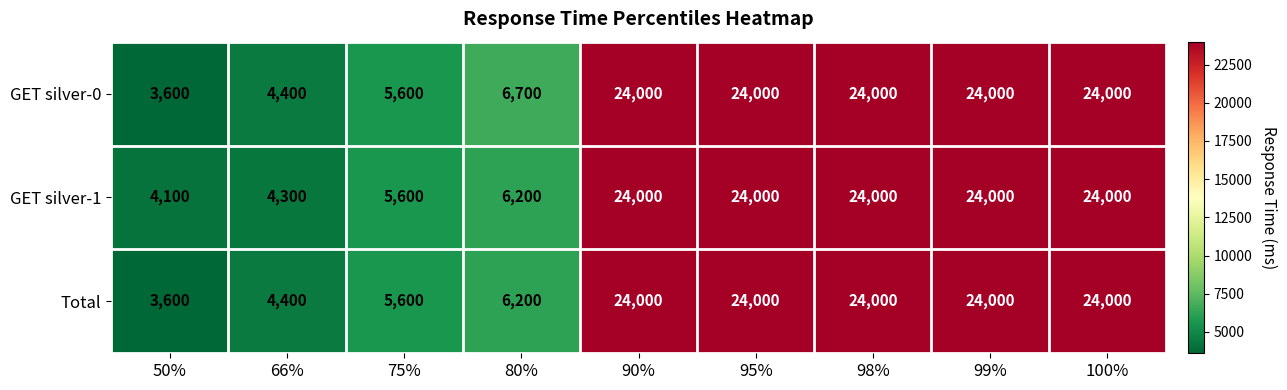

What is the average value of the Total series?

15533